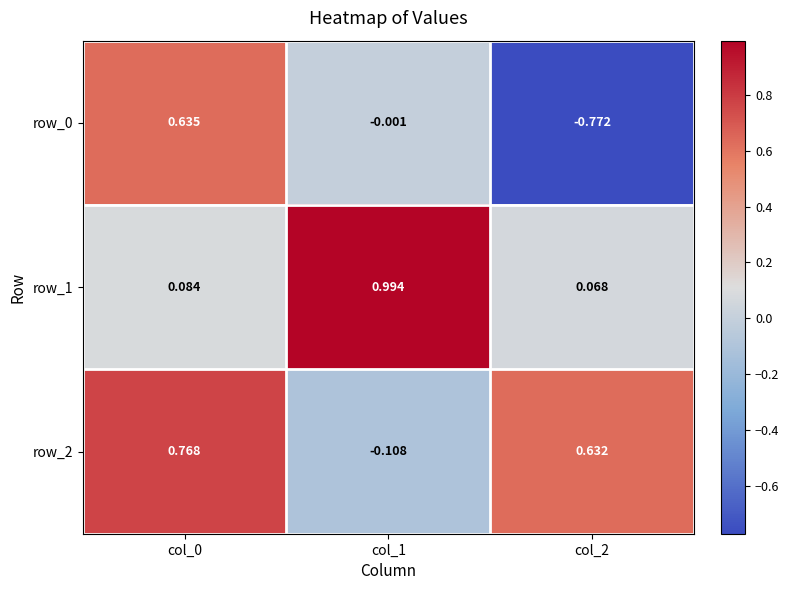

How many values in the row_0 series exceed 0?

1